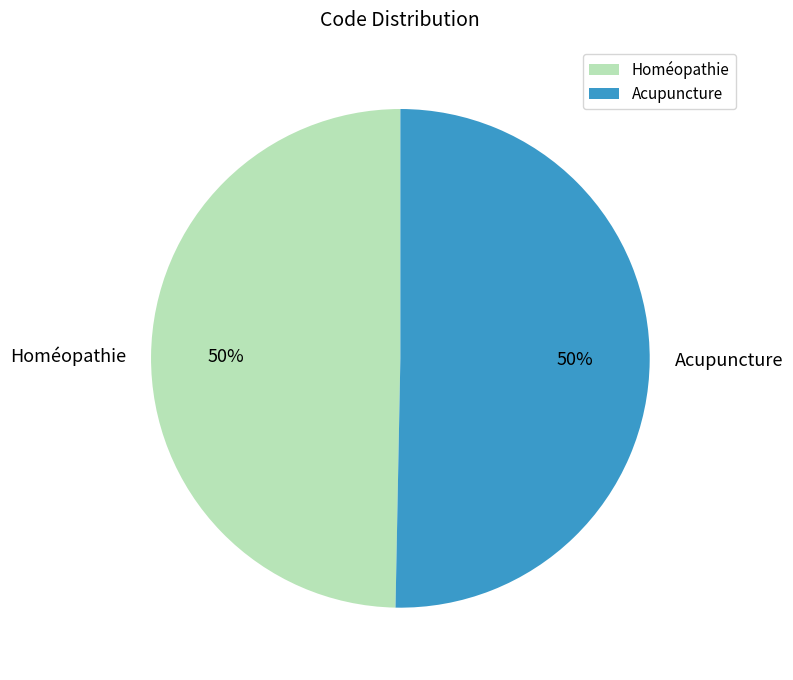

What percentage is the Homéopathie slice, to the nearest percent?

50%